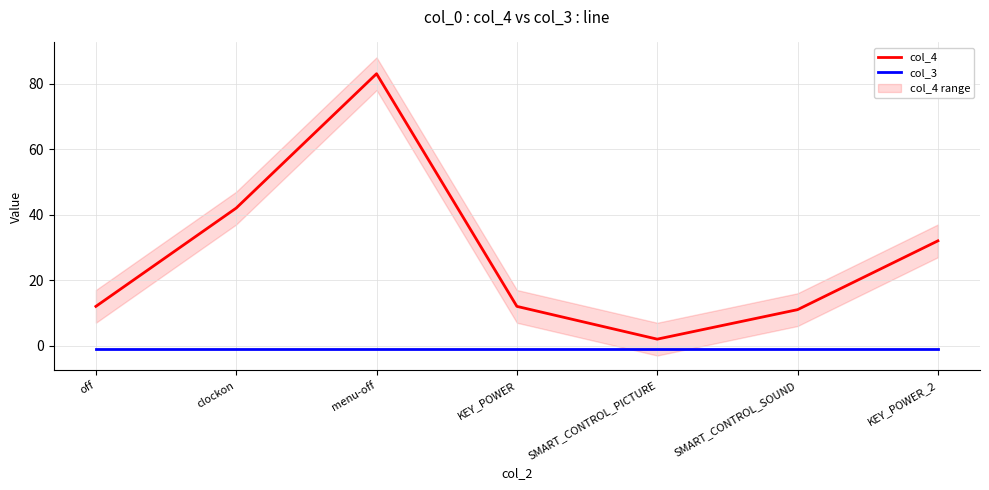

What is the label of the 5th point from the left?

SMART_CONTROL_PICTURE